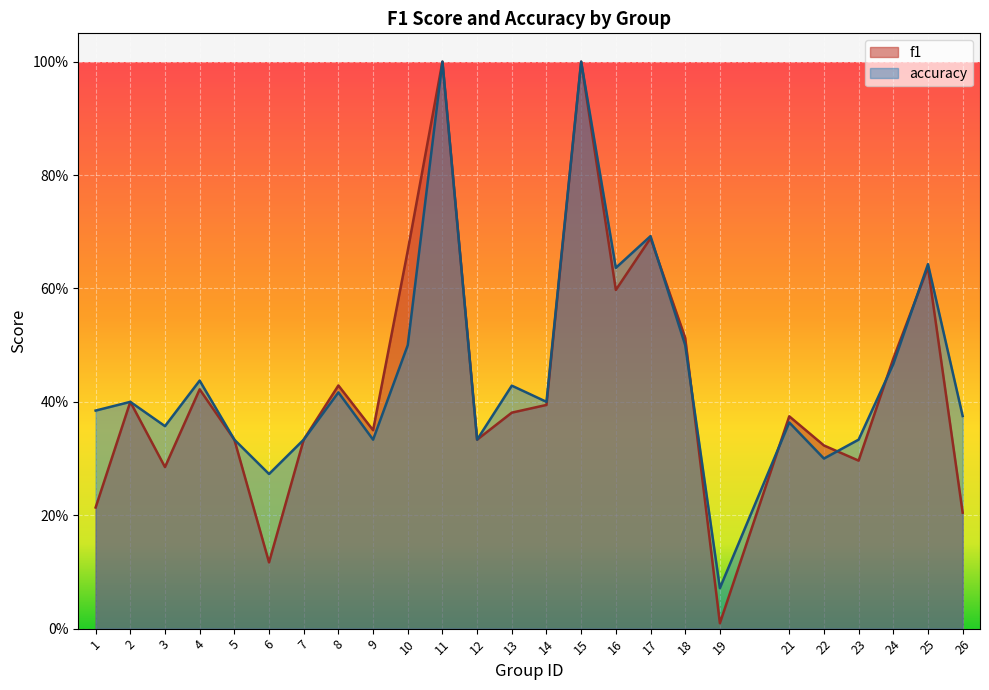

Reading right to left, transcribe all the data shown in this chart.

f1: 0.2	0.6	0.5	0.3	0.3	0.4	0.0	0.5	0.7	0.6	1.0	0.4	0.4	0.3	1.0	0.7	0.4	0.4	0.3	0.1	0.3	0.4	0.3	0.4	0.2
accuracy: 0.4	0.6	0.5	0.3	0.3	0.4	0.1	0.5	0.7	0.6	1.0	0.4	0.4	0.3	1.0	0.5	0.3	0.4	0.3	0.3	0.3	0.4	0.4	0.4	0.4